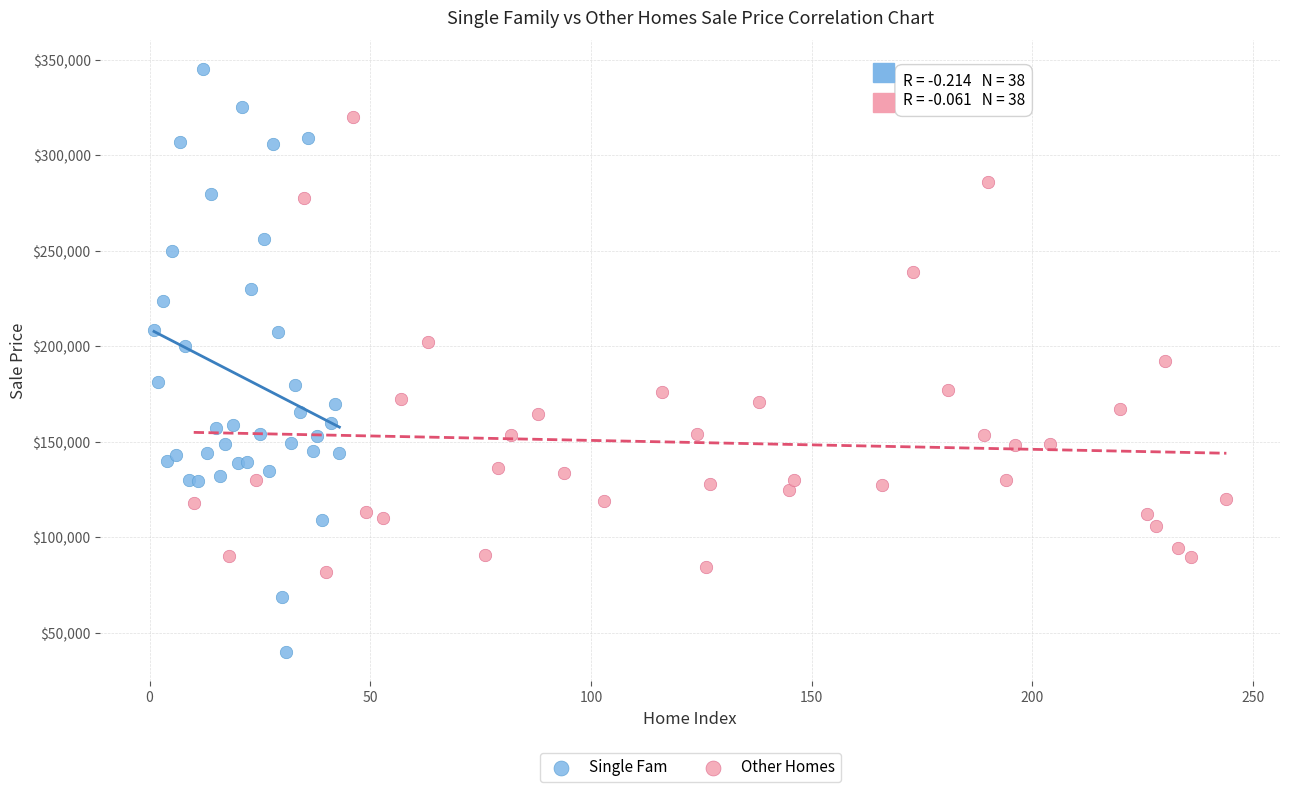

Which series reaches the minimum Y coordinate?

Single Fam